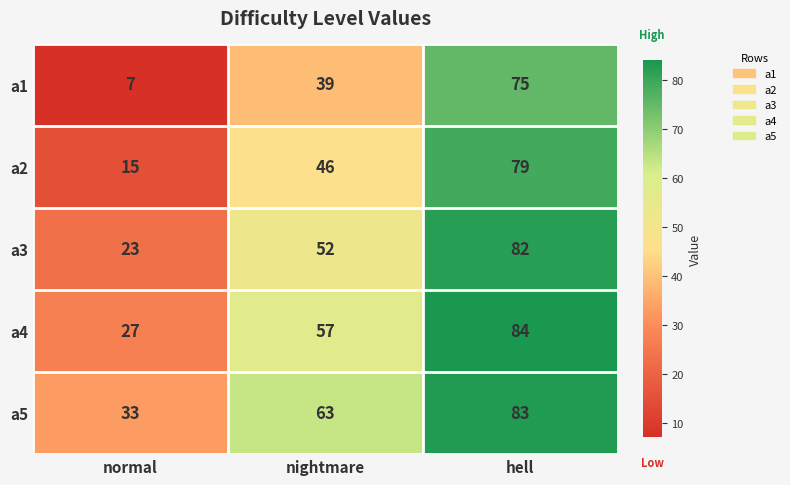

The value of a5 at hell is 29. True or false?

False